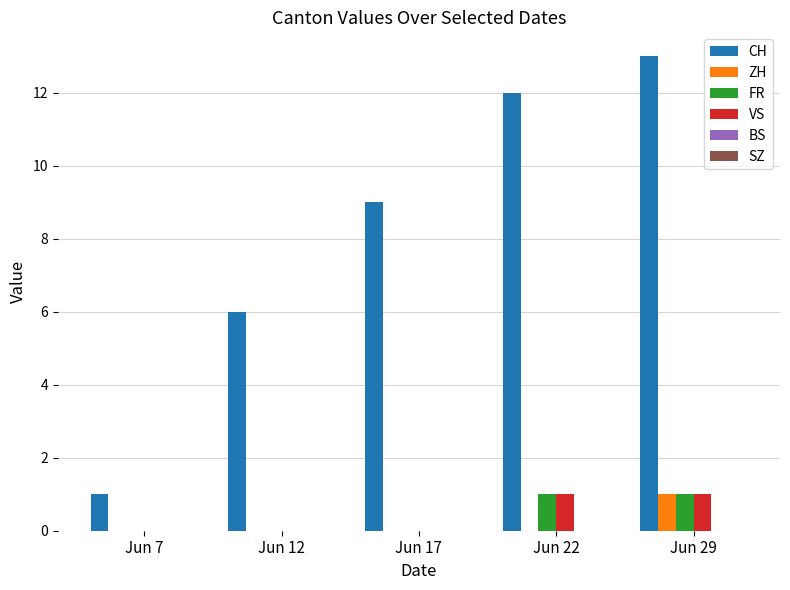

Which series changed the most between Jun 7 and Jun 17?

CH